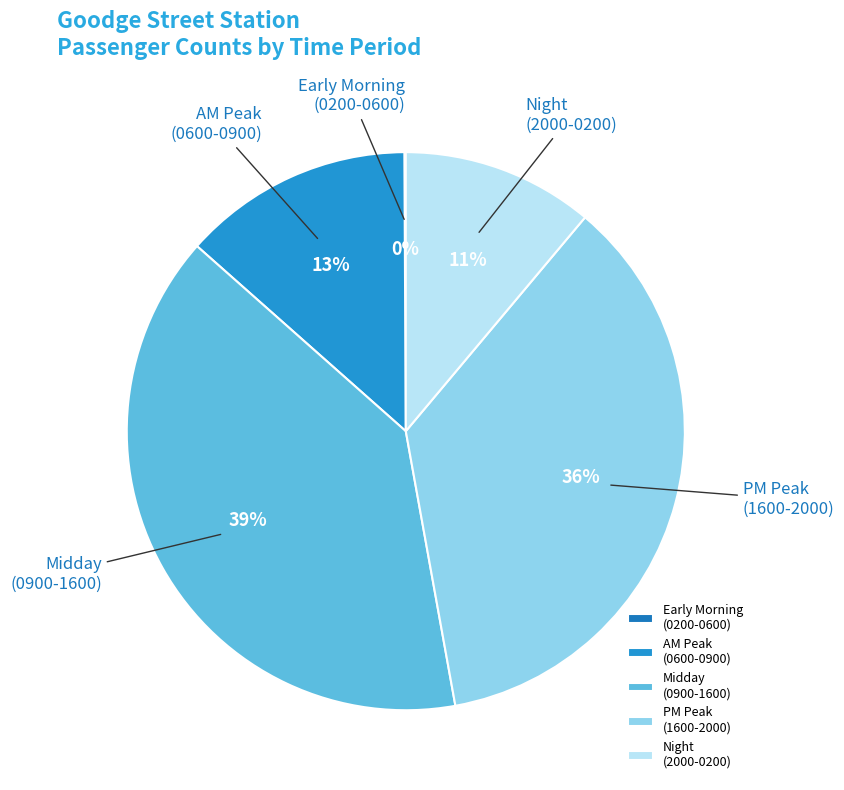

To the nearest percent, what is the difference between the largest and smallest slice percentages?

39%